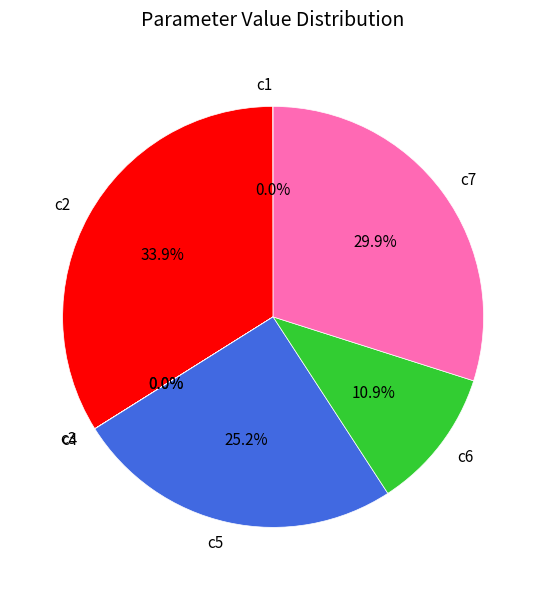

To the nearest percent, what is the average slice percentage?

14%